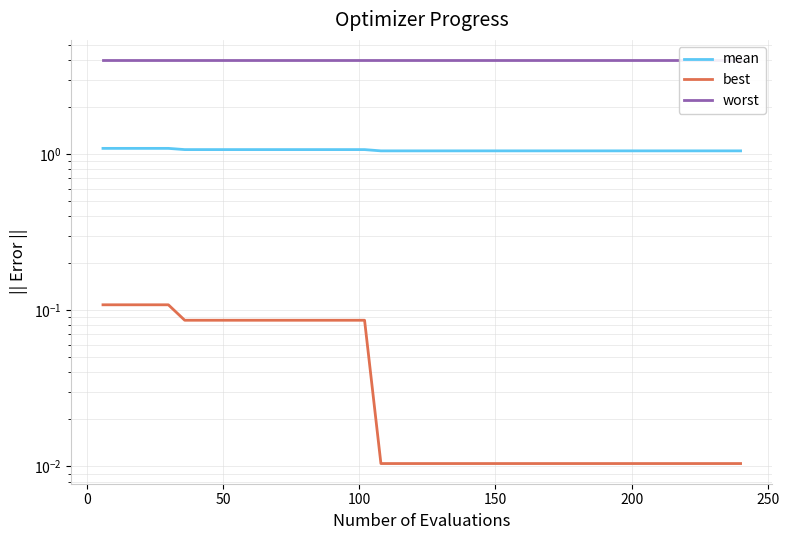

True or false: worst and best cross at least once.

False